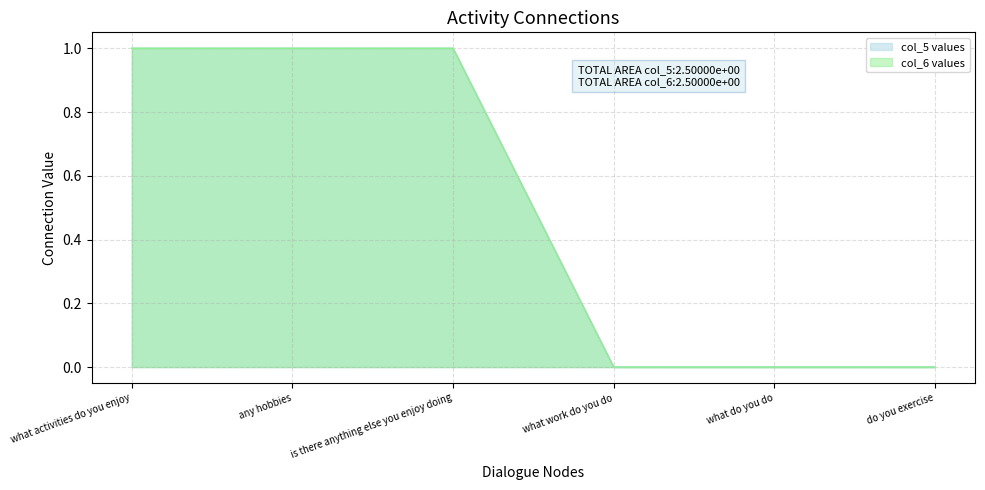

List the labels in order of col_5 values value, largest first.

what activities do you enjoy, any hobbies, is there anything else you enjoy doing, what work do you do, what do you do, do you exercise